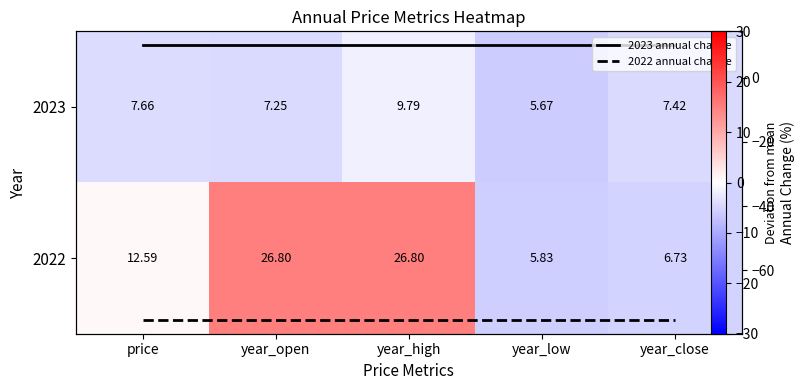

At which category is the sum across all series the highest?

year_high